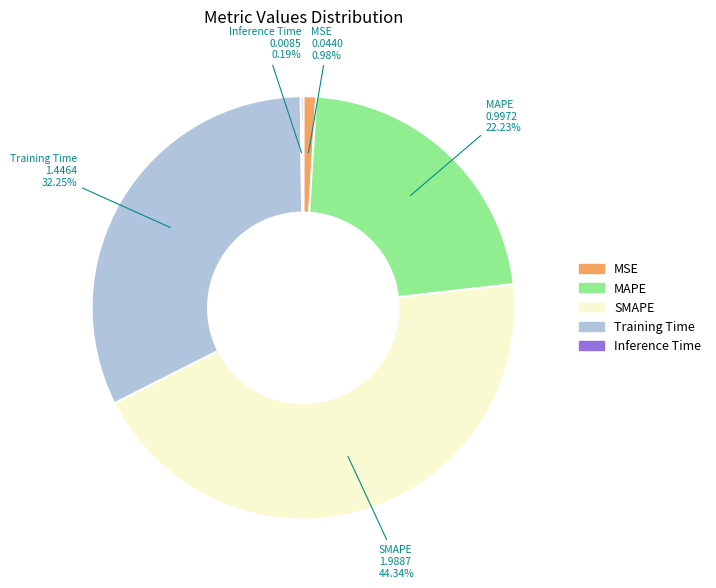

Do MSE and SMAPE together represent more than half of the pie?

No